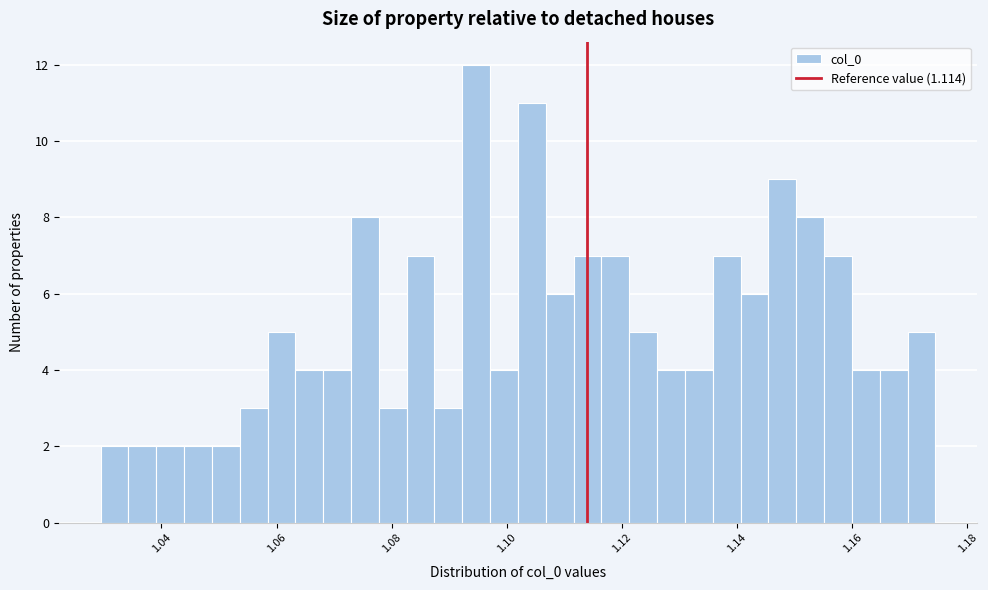

Around what value on the x-axis is the tallest bar? Give the approximate position of its centre, as read against the axis.

1.094